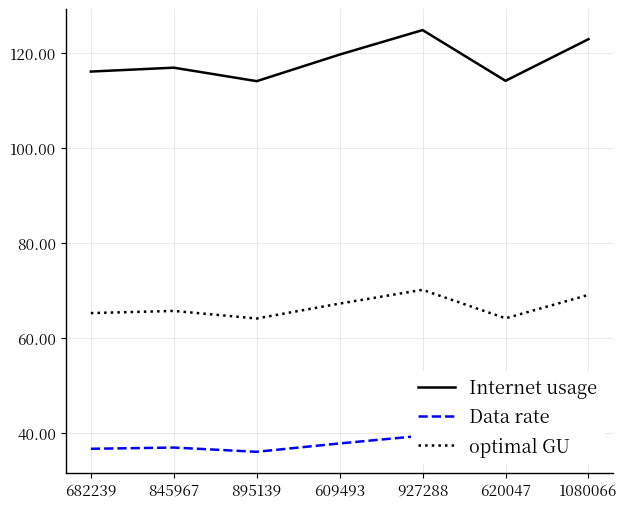

True or false: Data rate has a value of 25.1 at 845967.

False